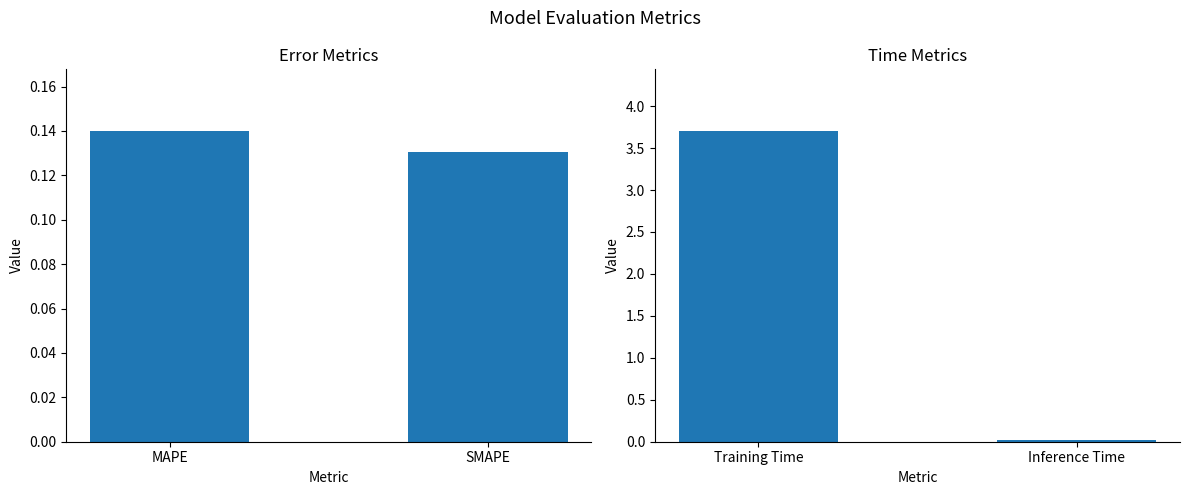

True or false: the data shows 0.0 at Inference Time.

False